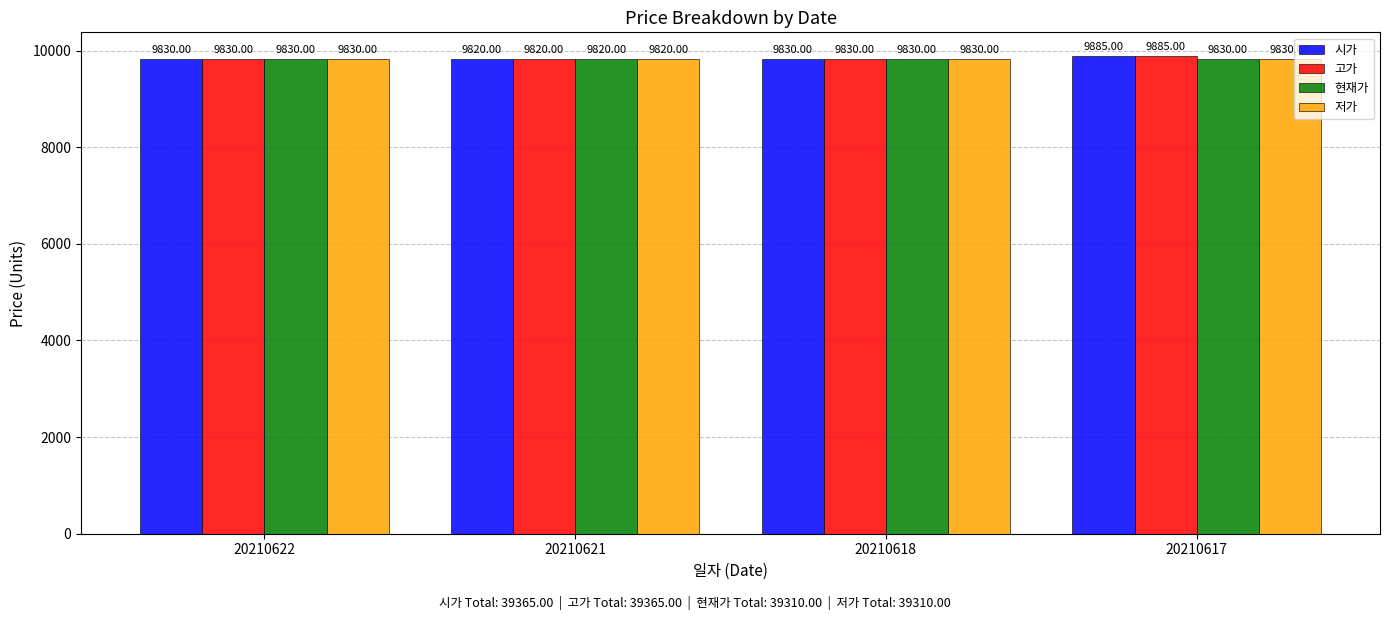

What is the maximum value for 현재가?

9830